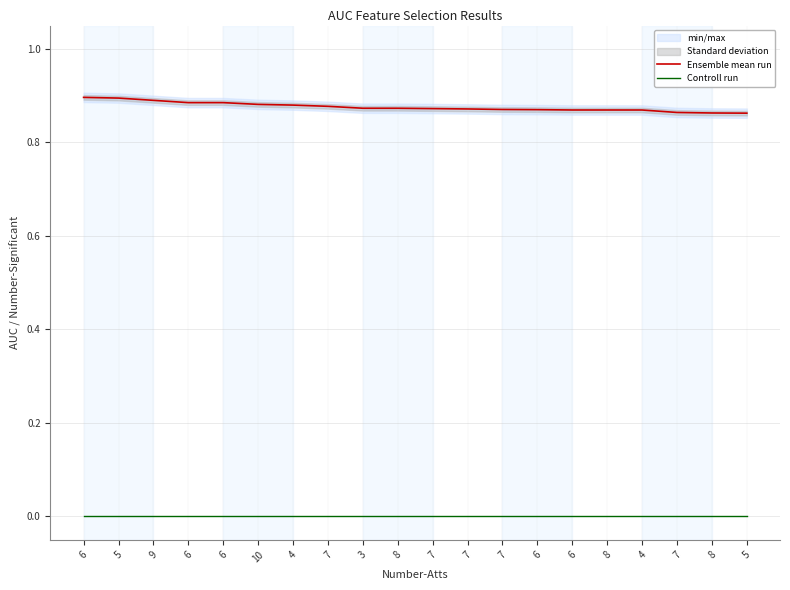

Which series has the largest total across all categories?

Ensemble mean run